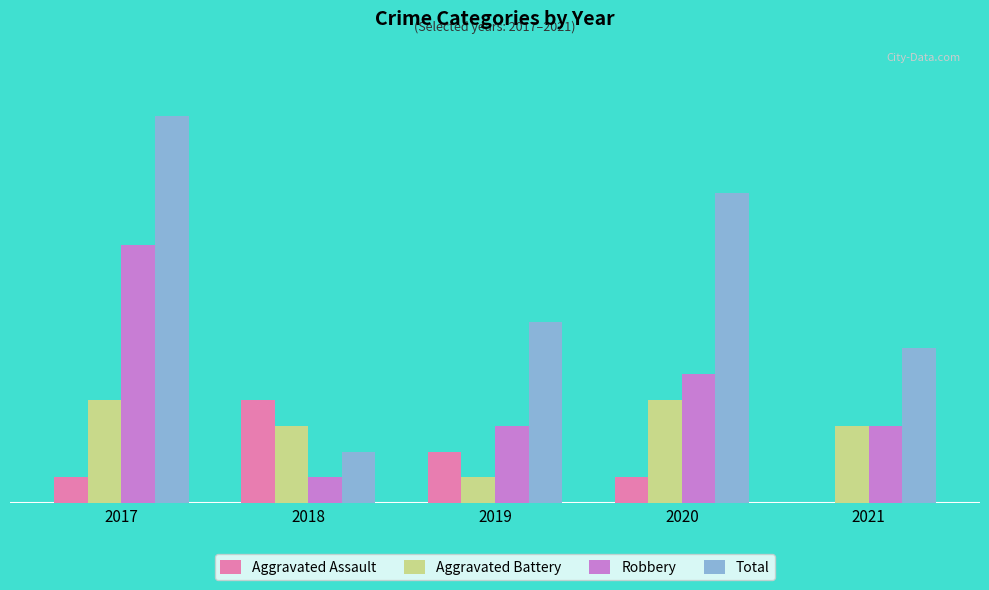

Which series has the largest range (max minus min)?

Total